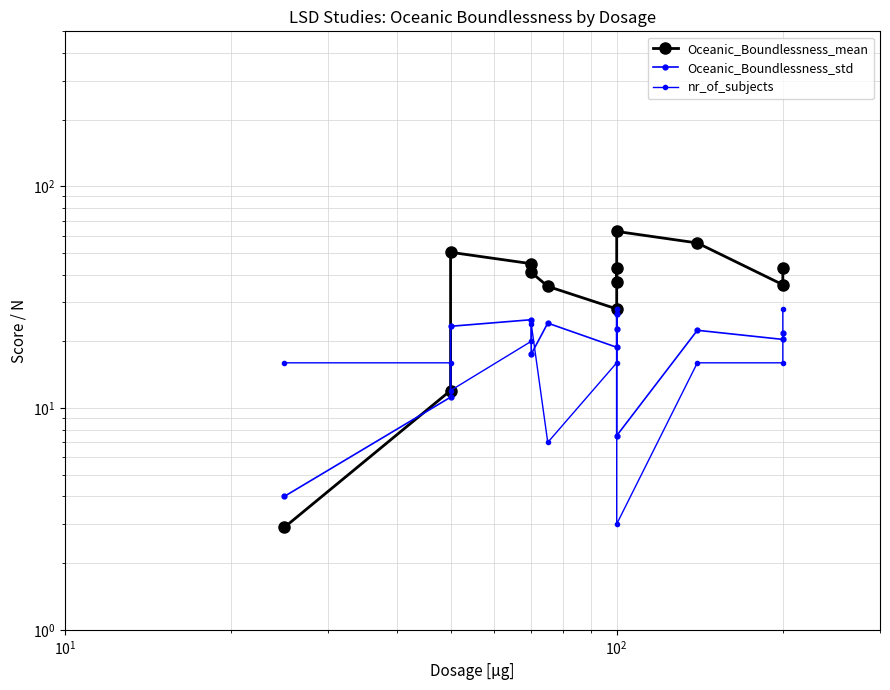

What is the maximum value for Oceanic_Boundlessness_std?

26.5